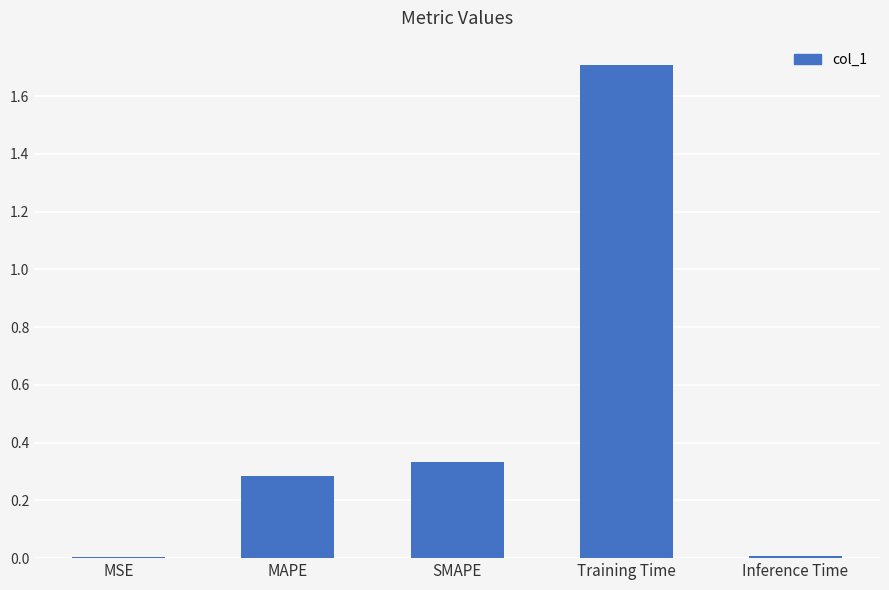

What is the sum of the values at Training Time and SMAPE?

2.0